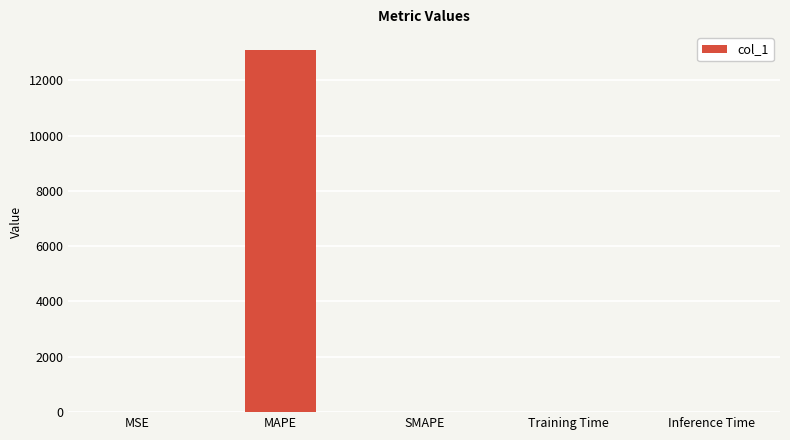

What is the sum of all values?

13084.5